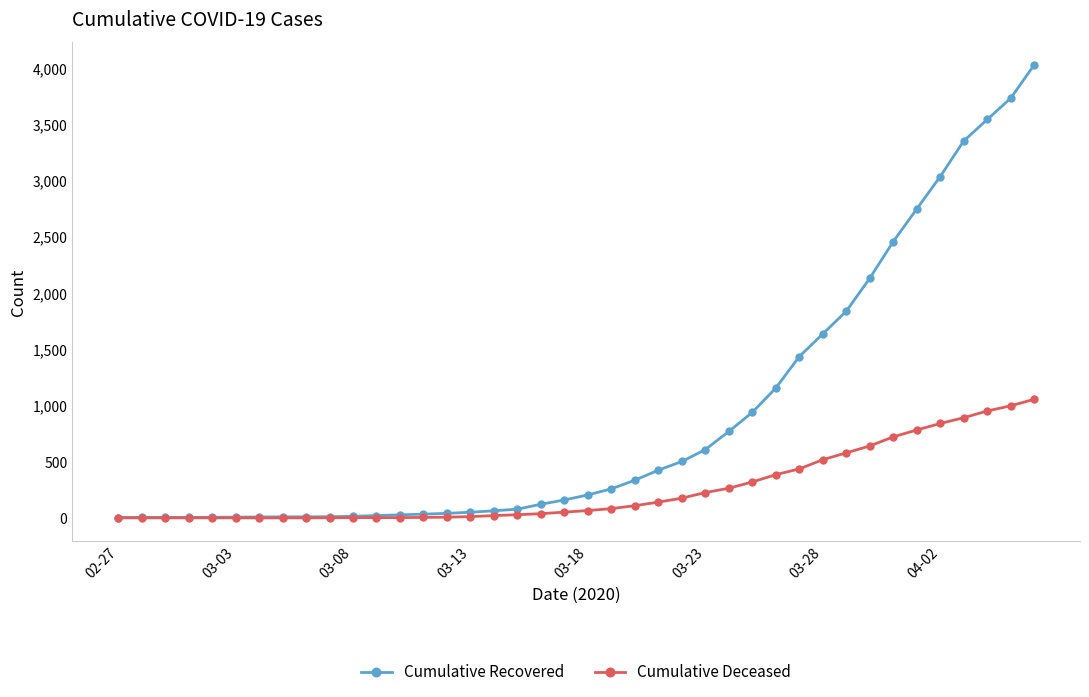

What is the highest value of the Cumulative Recovered series?

4027